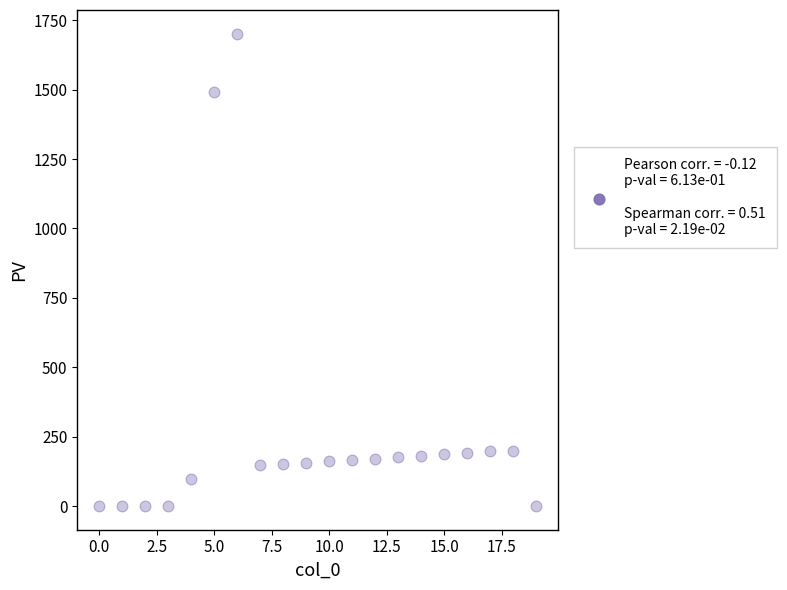

What is the range of Y values (max minus min)?

1702